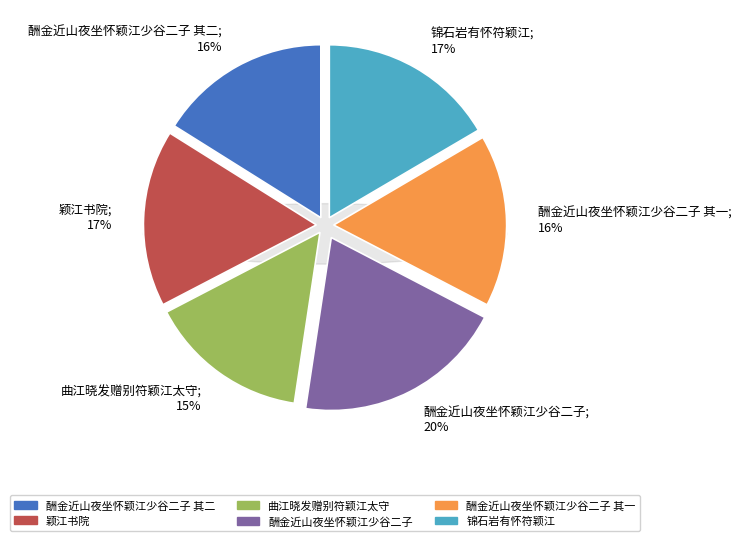

What portion of the pie excludes 颖江书院?

83.5%